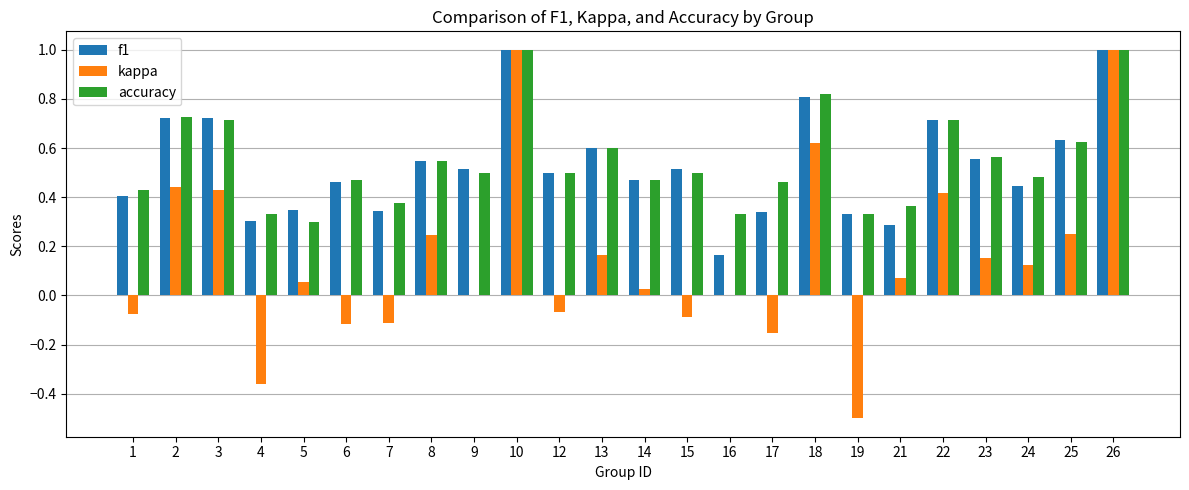

True or false: f1 has a value of 0.3 at 21.

True